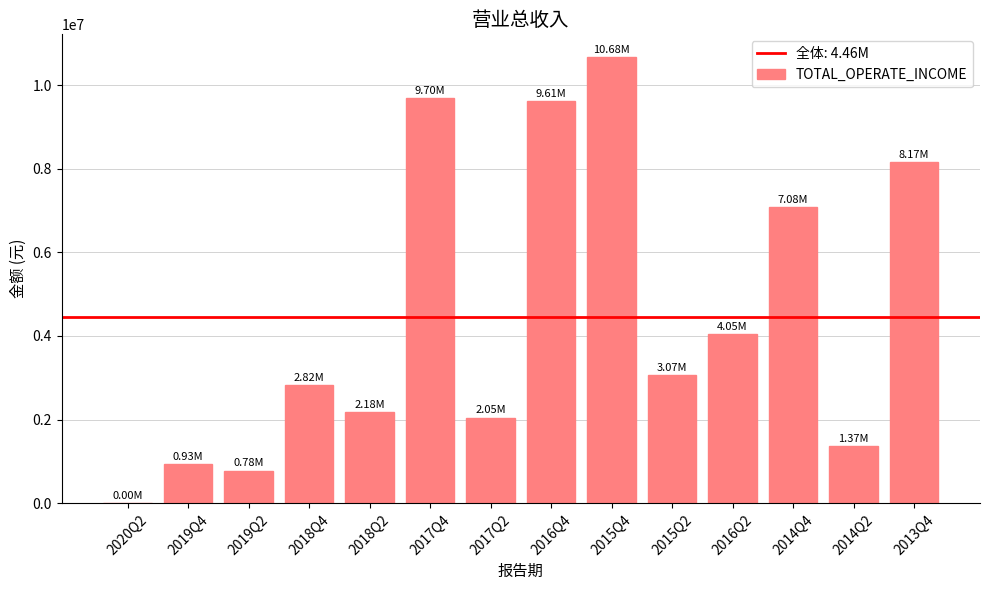

Between 2019Q4 and 2014Q4, which is larger?

2014Q4